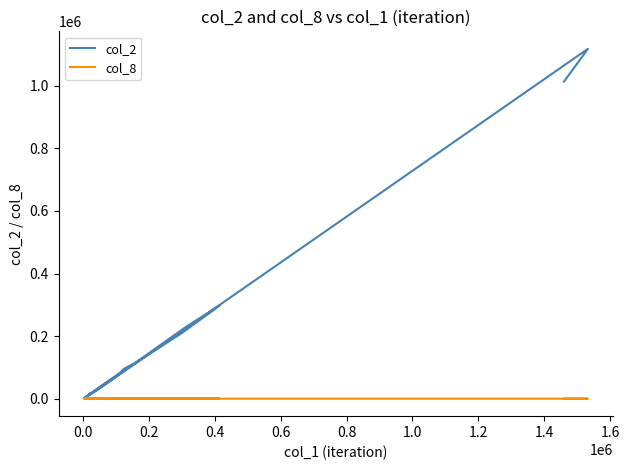

True or false: col_2 has more than 0 interior local peaks.

True